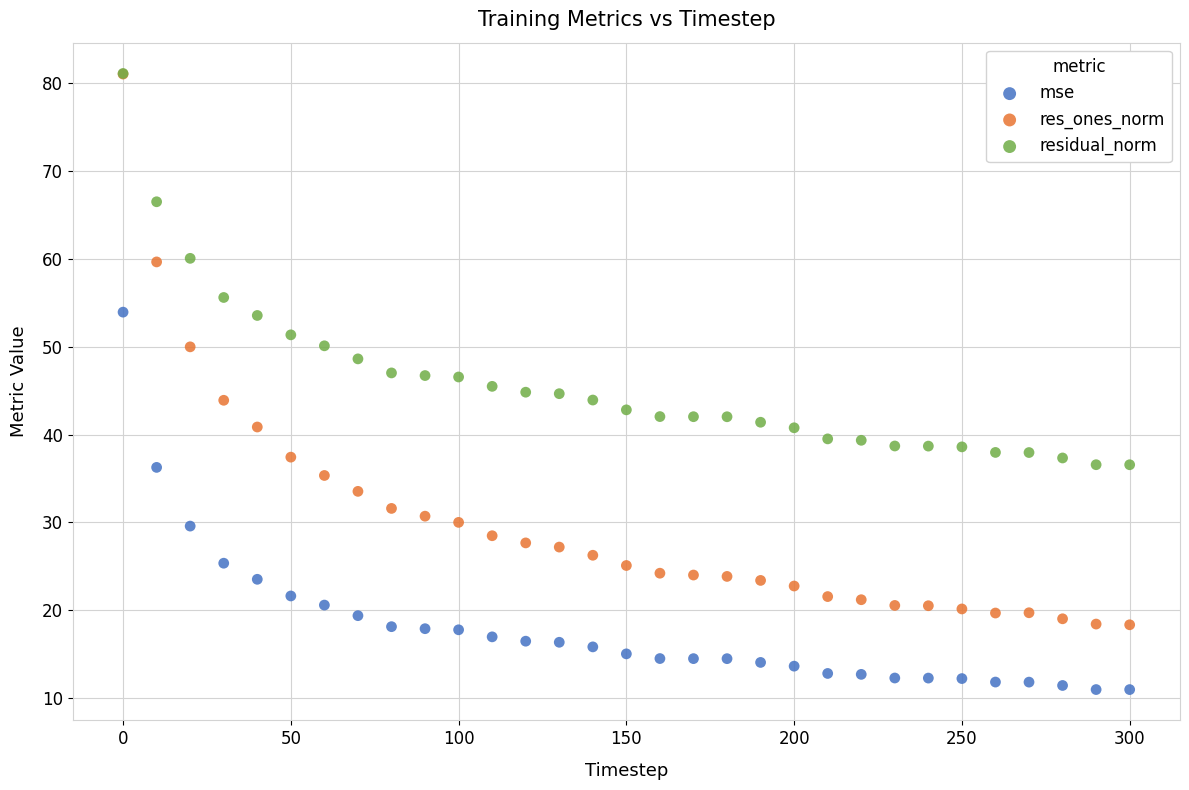

What are all the series names shown in the legend?

mse, res_ones_norm, residual_norm